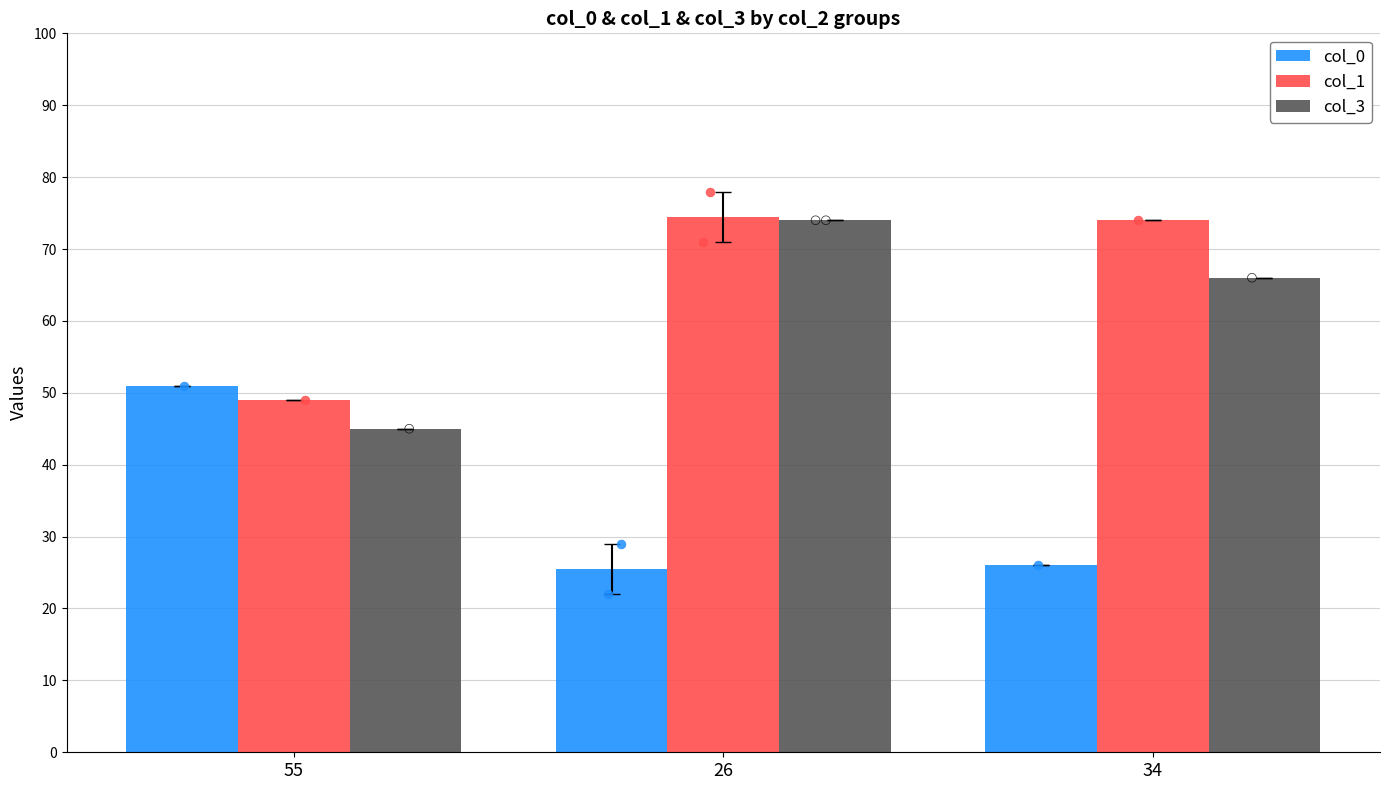

Which series contains the lowest Y value?

col_0